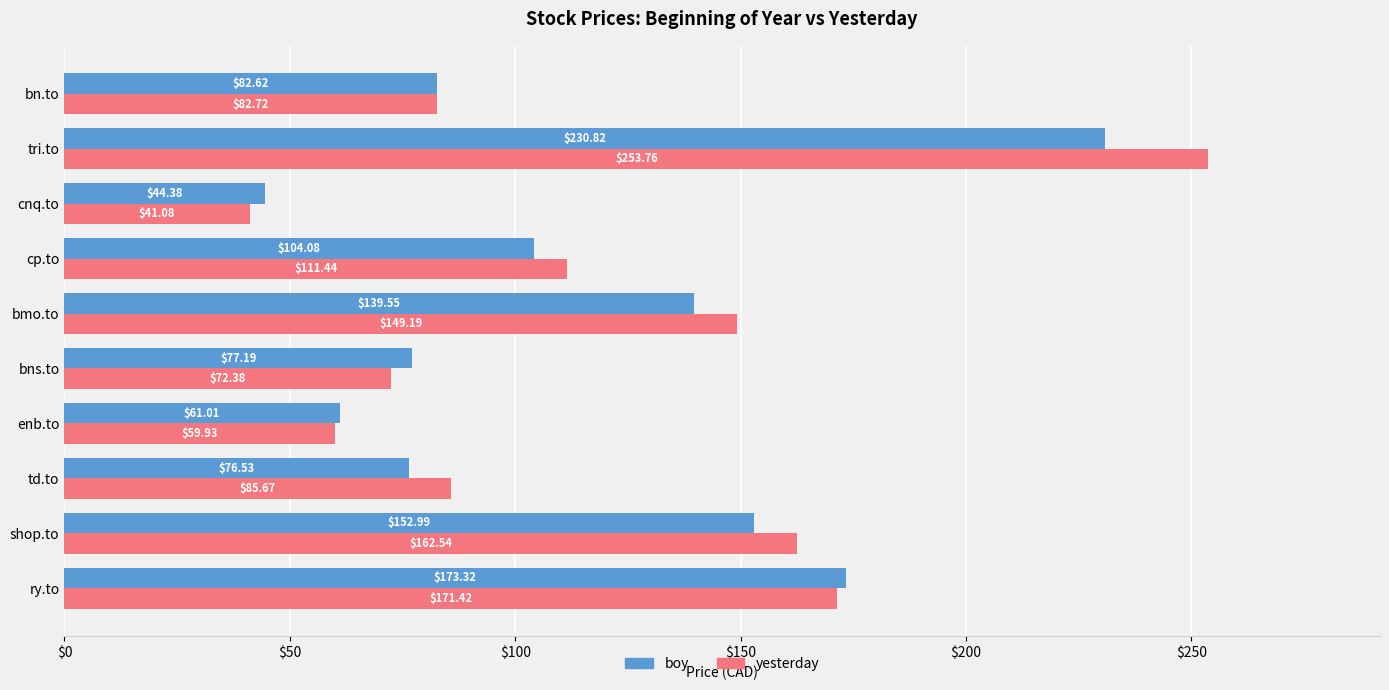

What is the smallest value displayed?

41.1